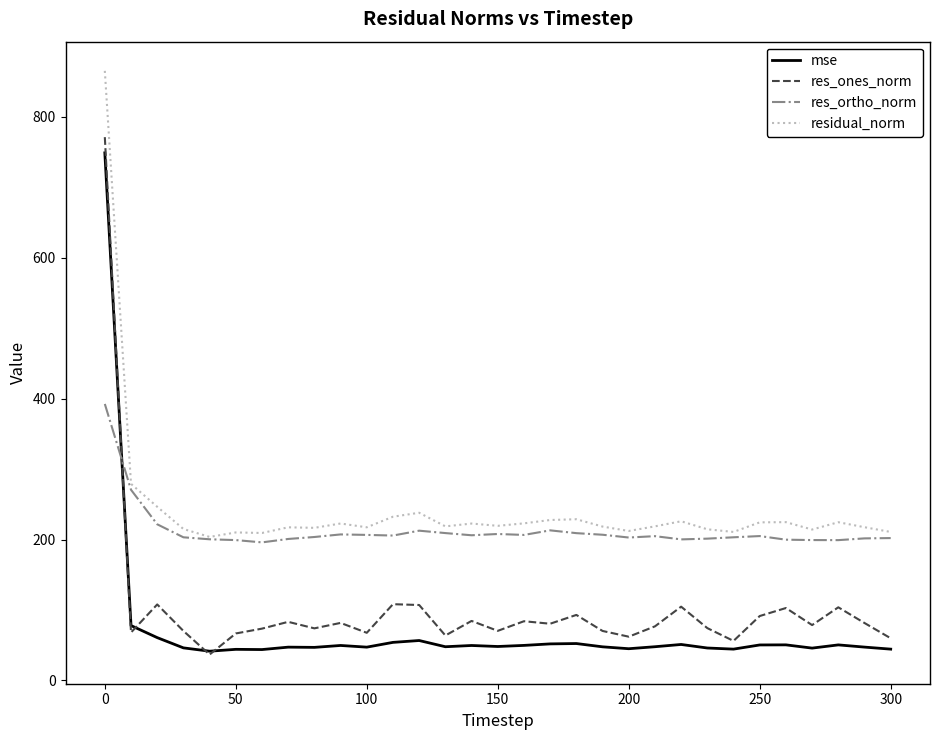

Which series has the largest range (max minus min)?

res_ones_norm